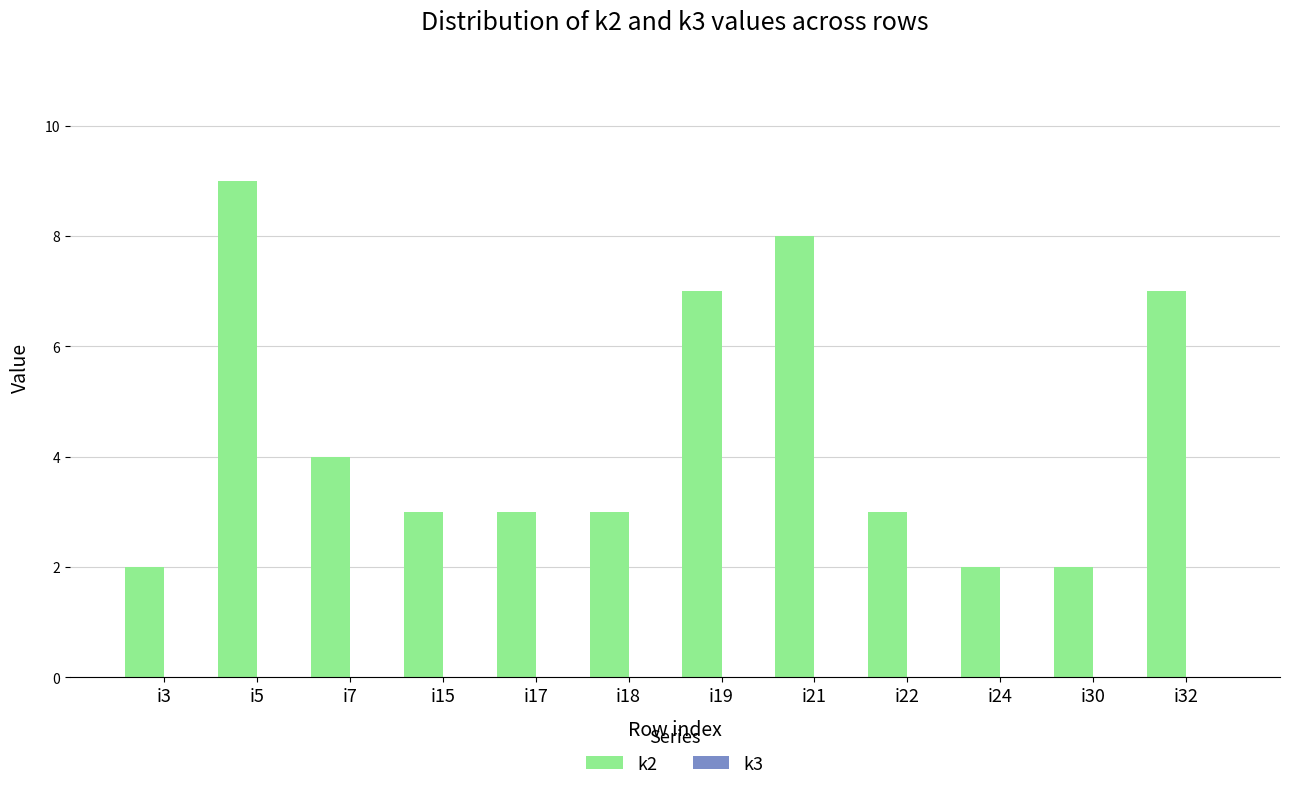

The chart shows a value of 7 at i32. True or false?

True